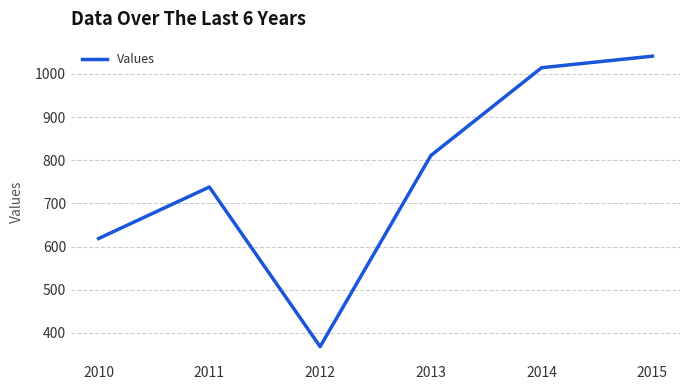

What is the average value?

765.3